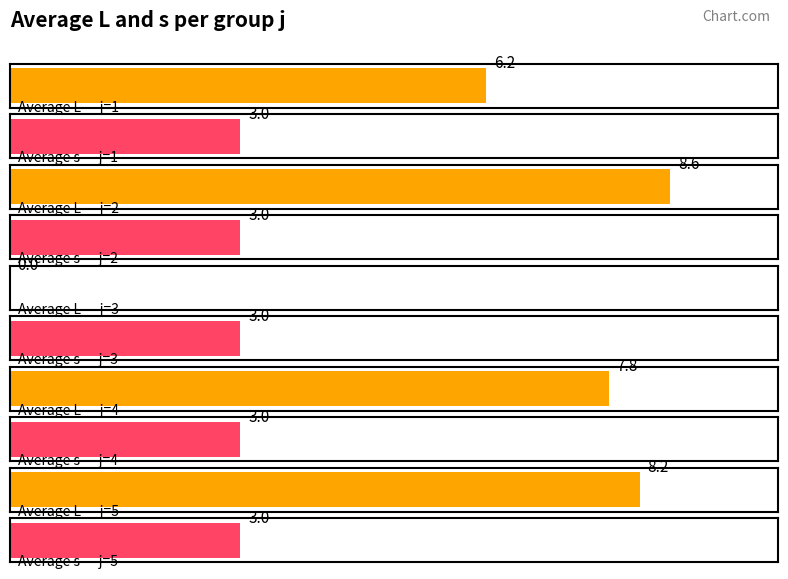

Where is Average L nearest to the value 4?

j=1